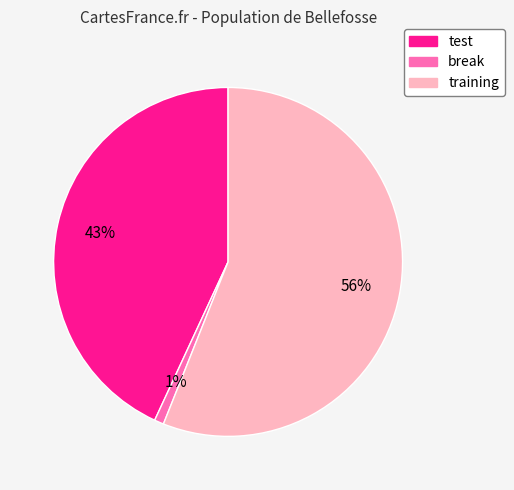

To the nearest percent, what is the average slice percentage?

33%